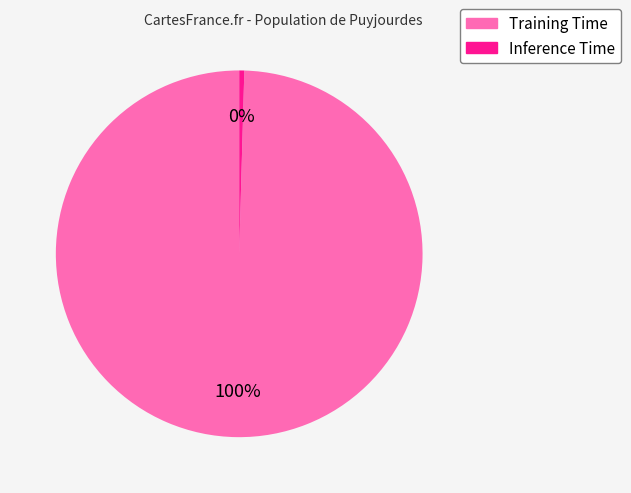

Count the number of slices in the pie.

2